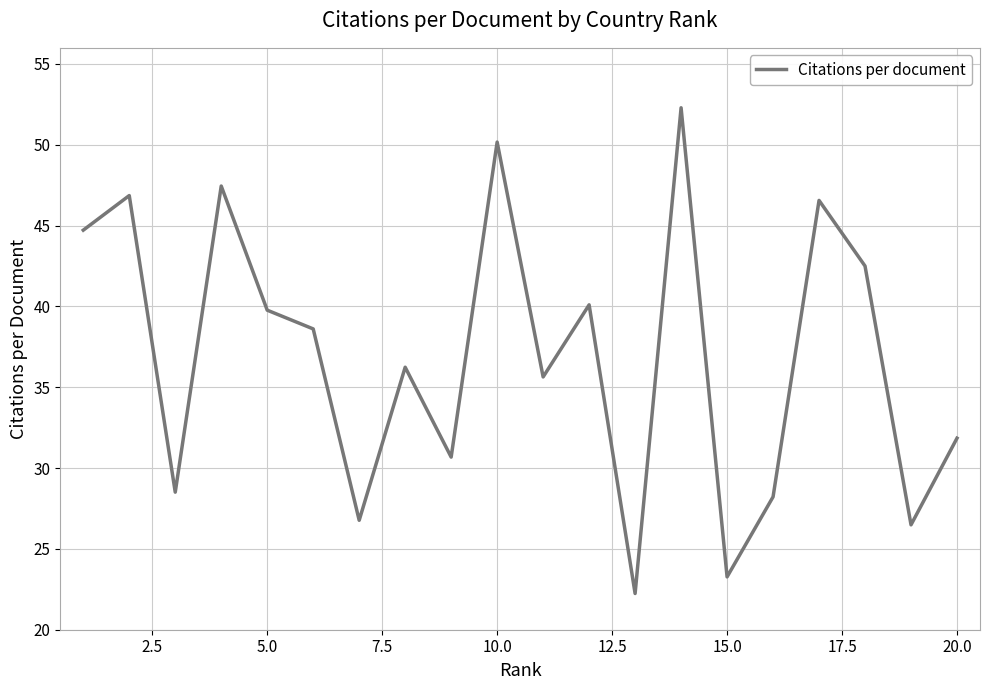

What is the greatest value displayed?

52.3